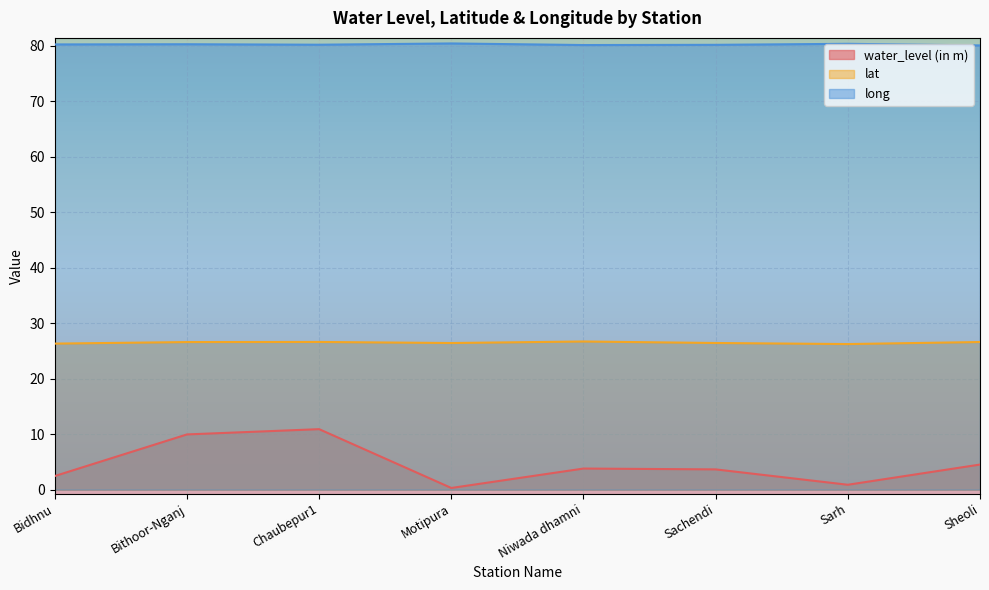

True or false: lat has a value of 15.9 at Sheoli.

False